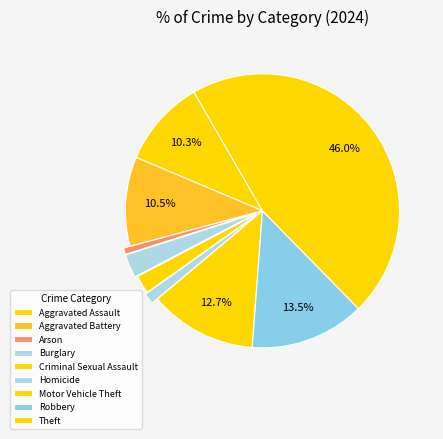

Does Theft represent more than half of the total?

No